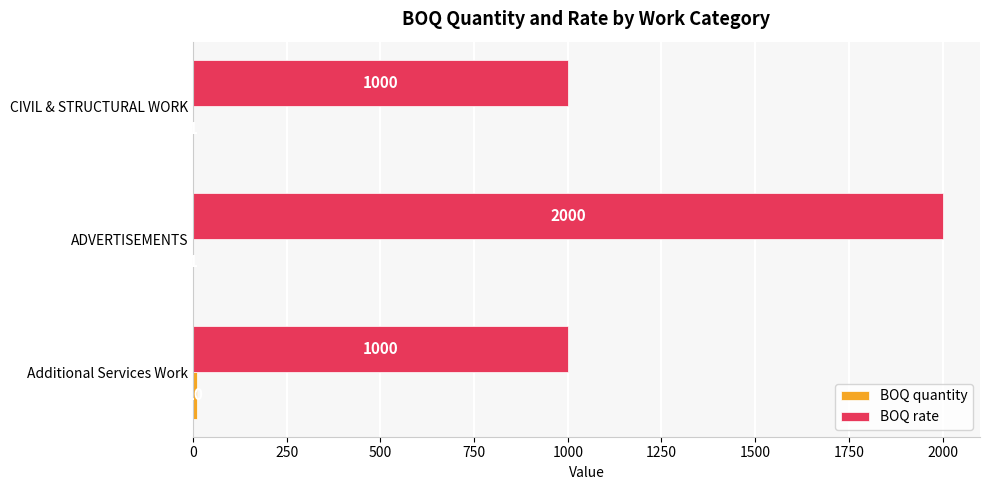

What value does the BOQ rate series have at ADVERTISEMENTS?

2000